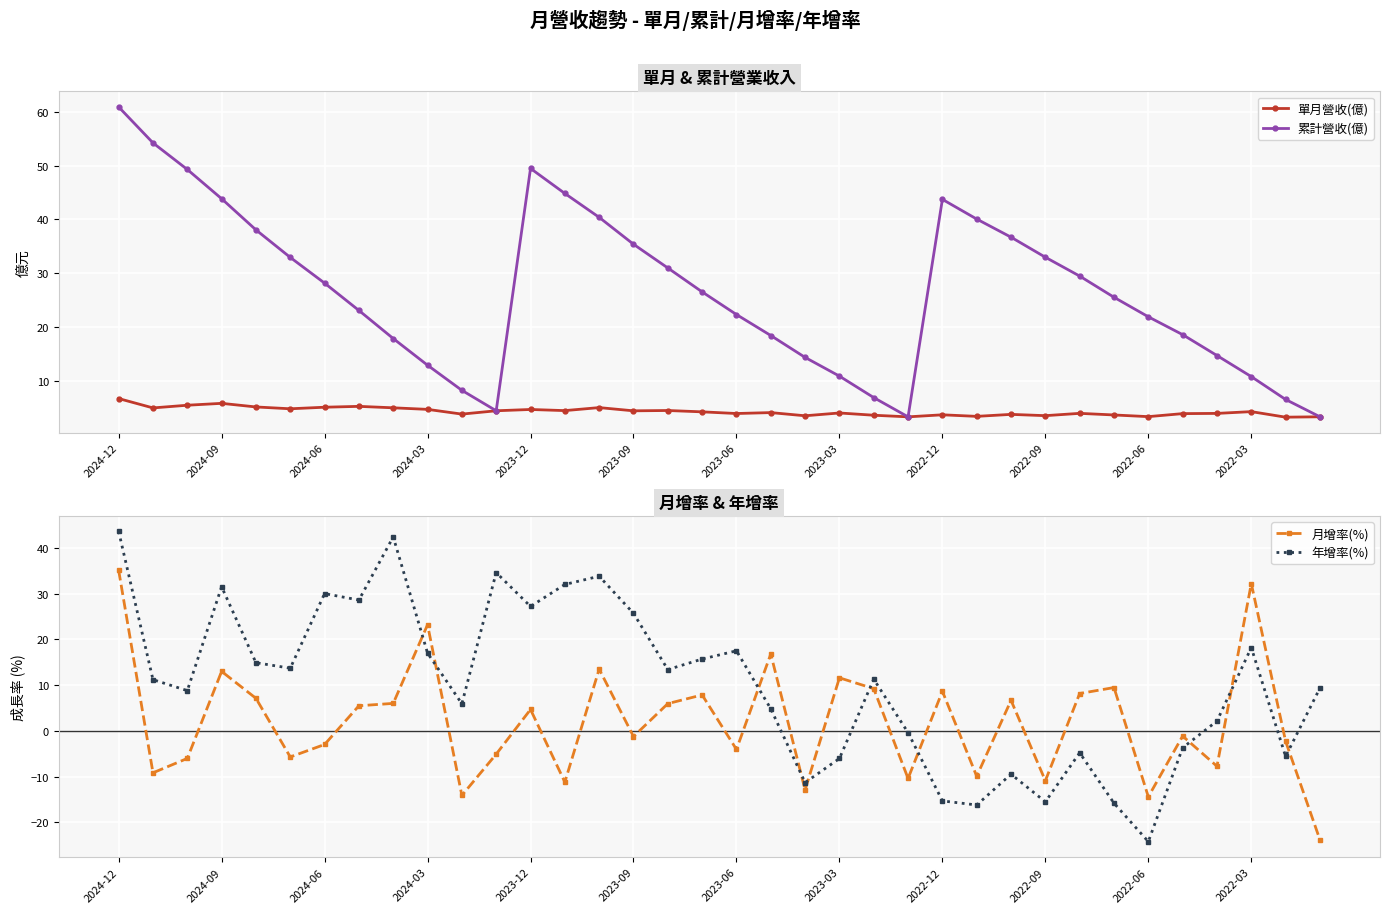

Reading left to right, transcribe all the data shown in this chart.

單月營收(億): 6.7	4.9	5.4	5.8	5.1	4.8	5.1	5.2	5.0	4.7	3.8	4.4	4.7	4.4	5.0	4.4	4.5	4.2	3.9	4.1	3.5	4.0	3.6	3.3	3.7	3.4	3.7	3.5	3.9	3.6	3.3	3.9	3.9	4.2	3.2	3.3
累計營收(億): 60.9	54.2	49.3	43.8	38.0	32.9	28.1	23.1	17.8	12.9	8.2	4.4	49.5	44.8	40.4	35.4	31.0	26.5	22.3	18.4	14.3	10.8	6.9	3.3	43.7	40.0	36.7	33.0	29.4	25.5	21.9	18.6	14.7	10.8	6.5	3.3
月增率(%): 35.1	-9.2	-6.0	13.0	7.1	-5.7	-3.0	5.5	6.0	23.2	-14.1	-5.1	4.7	-11.2	13.5	-1.2	6.0	7.9	-4.0	16.8	-12.9	11.6	9.2	-10.4	8.7	-9.9	6.7	-10.9	8.2	9.5	-14.4	-1.1	-7.7	32.2	-2.3	-23.8
年增率(%): 43.6	11.2	8.8	31.5	14.9	13.7	30.0	28.6	42.4	17.0	5.9	34.6	27.2	32.0	33.8	25.7	13.4	15.7	17.5	4.8	-11.3	-6.0	11.3	-0.4	-15.3	-16.2	-9.5	-15.5	-4.8	-15.8	-24.2	-3.7	2.1	18.2	-5.6	9.4